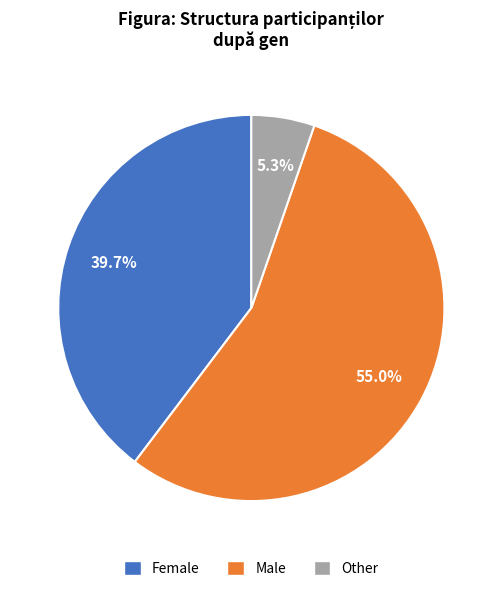

Is there a majority slice in this chart?

Yes